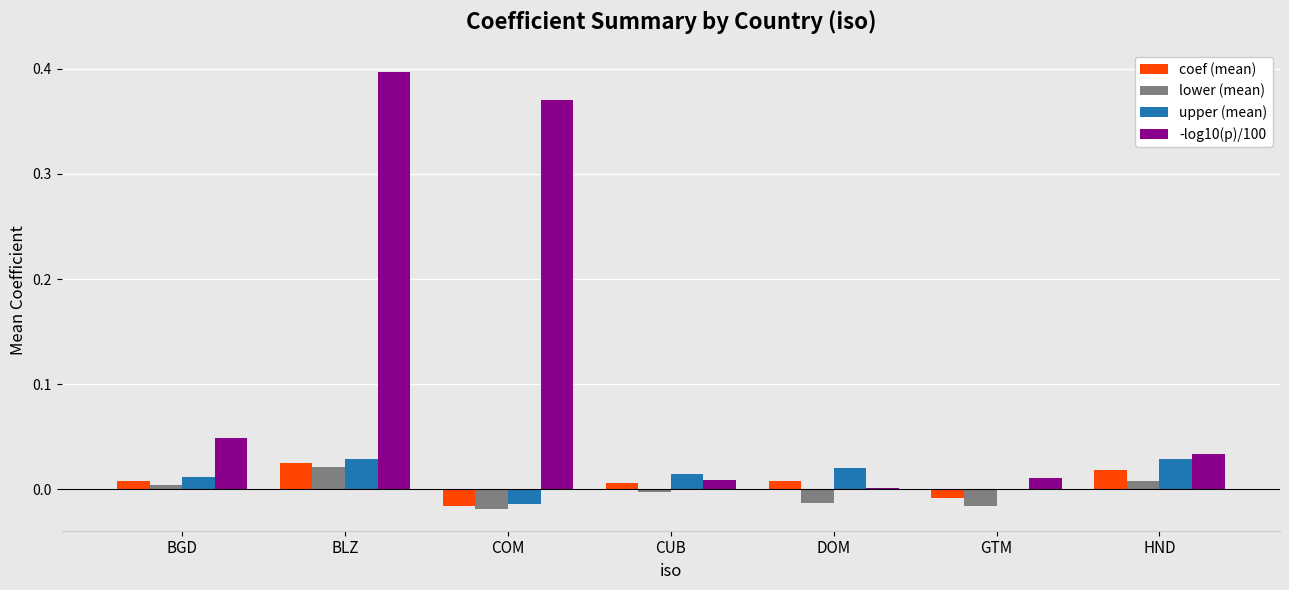

The value of -log10(p)/100 at HND is 0.1. True or false?

False